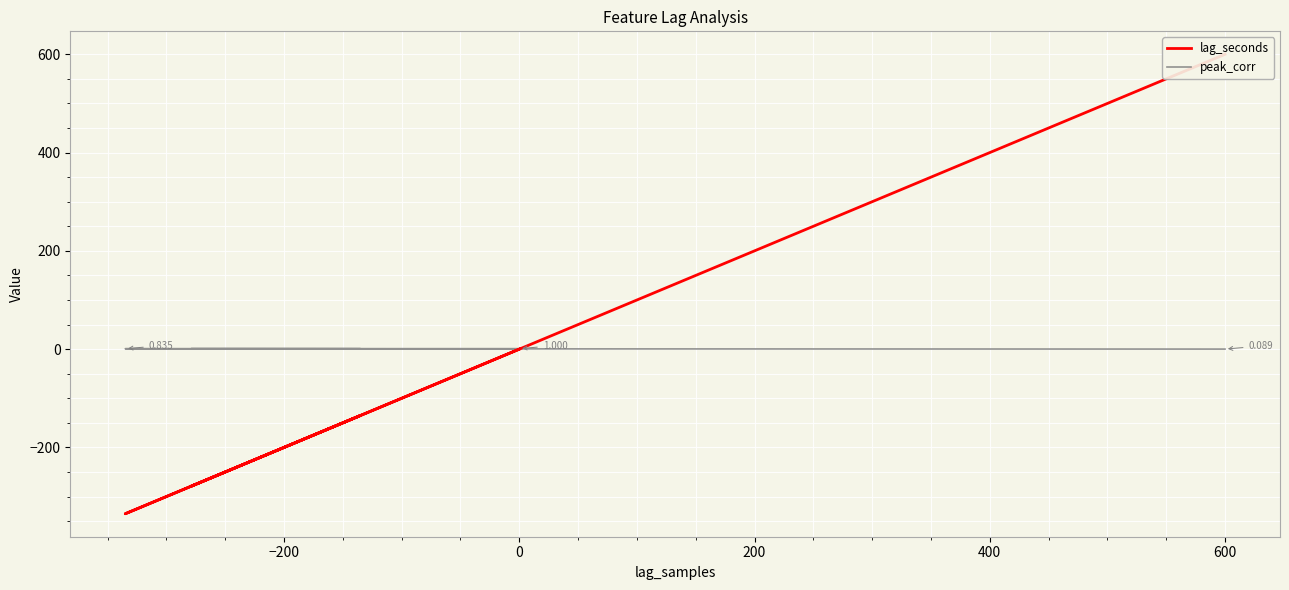

What is the value of the lag_seconds point at the 9th from the left?

600.0